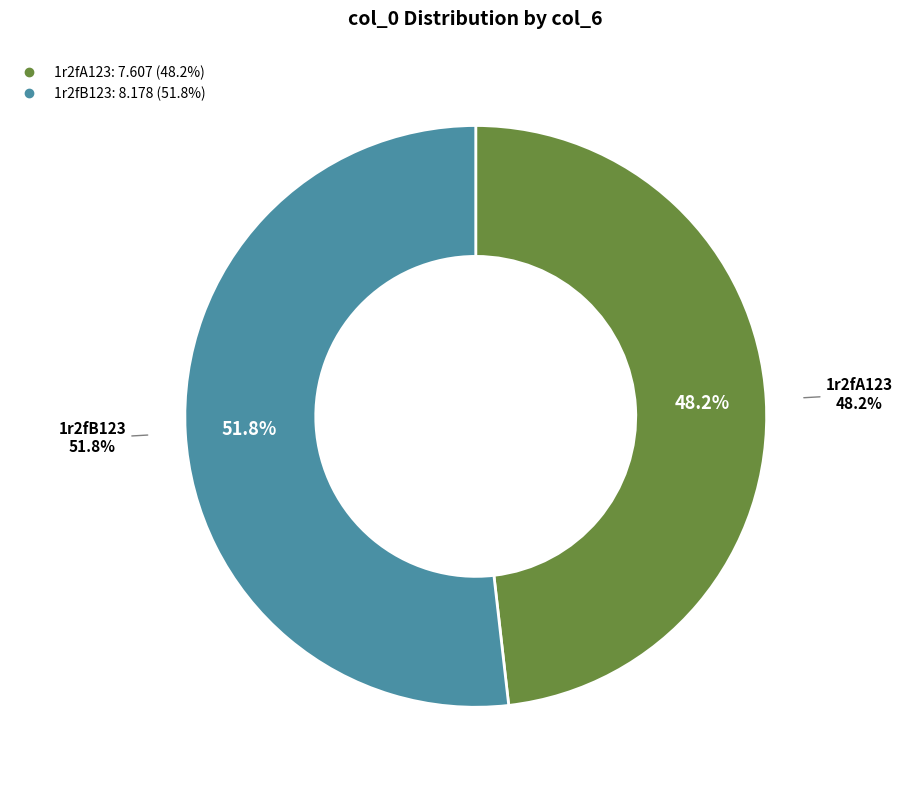

What is the largest slice in the pie chart?

1r2fB123